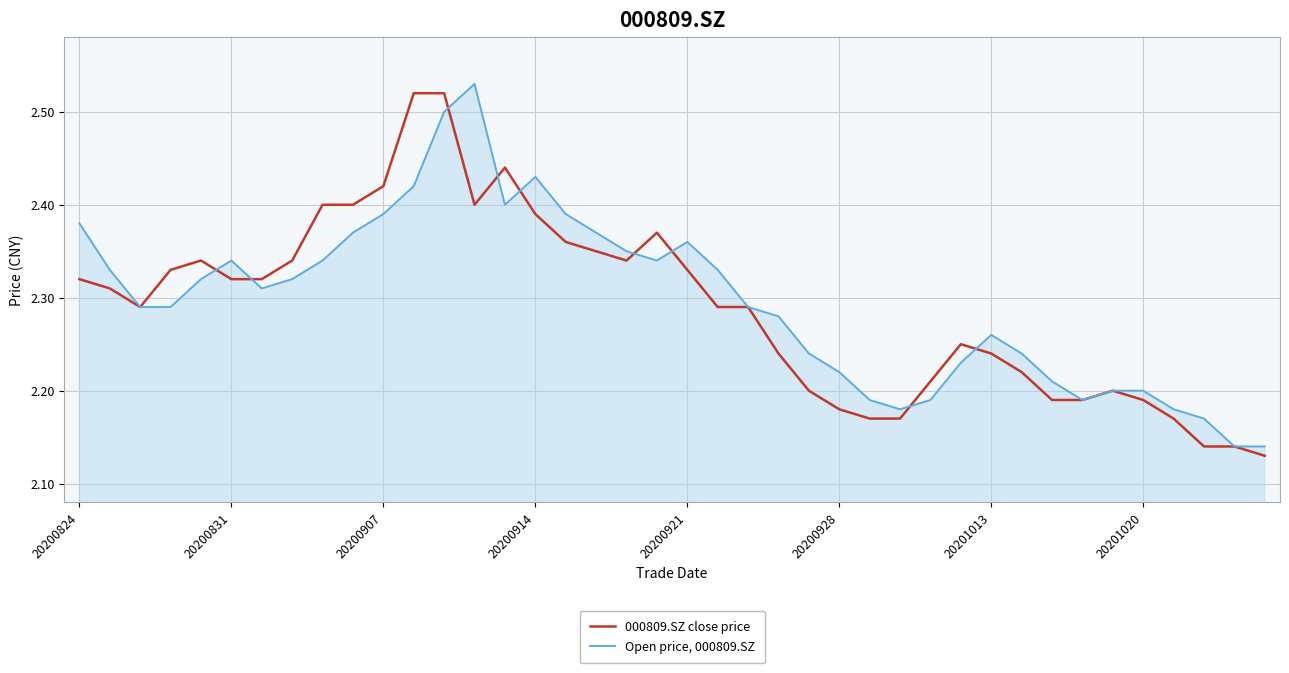

Rank the series by their average value, from highest to lowest.

Open price, 000809.SZ, 000809.SZ close price